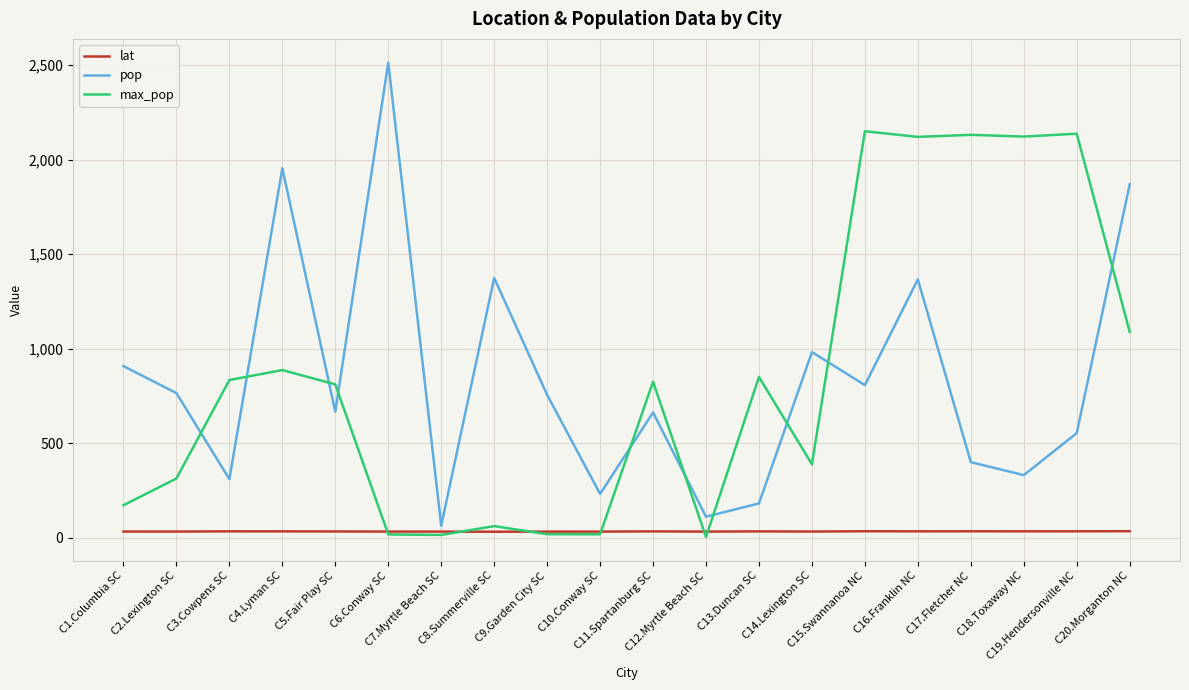

Rank the series by their maximum value, from lowest to highest.

lat, max_pop, pop